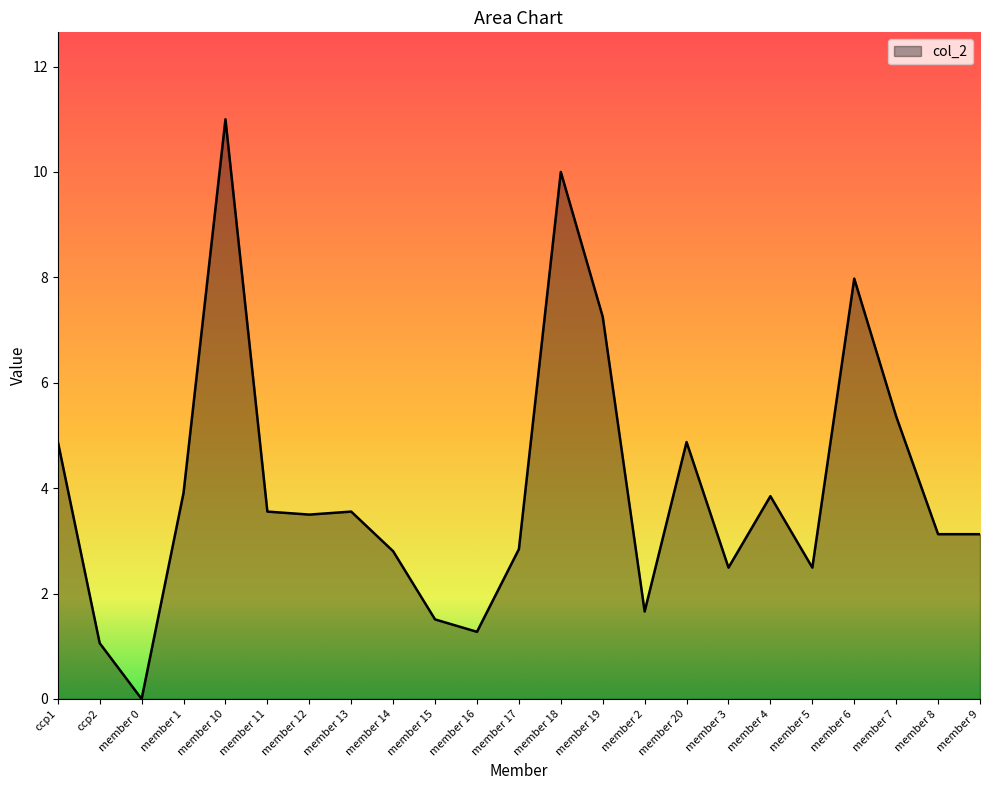

Is it true that the value at member 8 is 5.3?

False